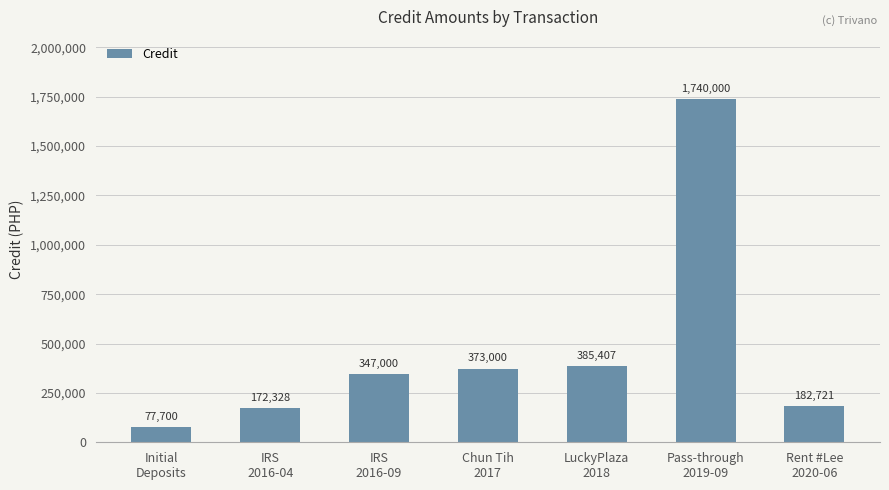

What is the change in value from IRS
2016-04 to Chun Tih
2017?

+200672.5